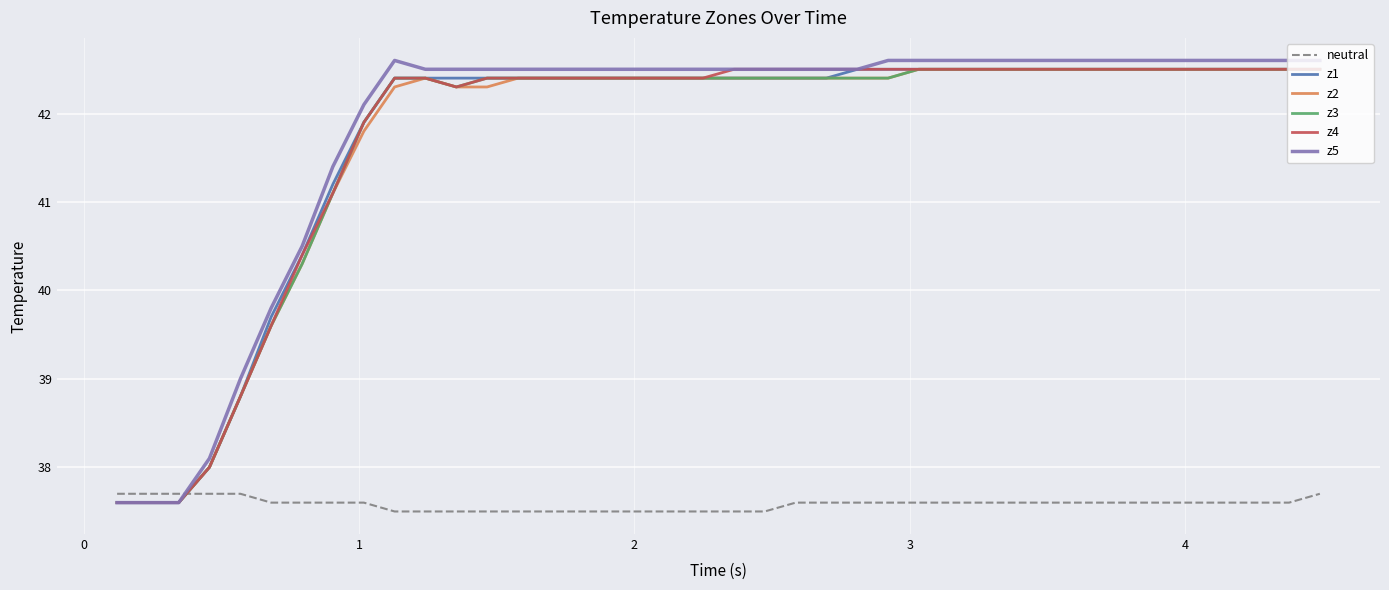

What is the average value of the z1 series?

41.7